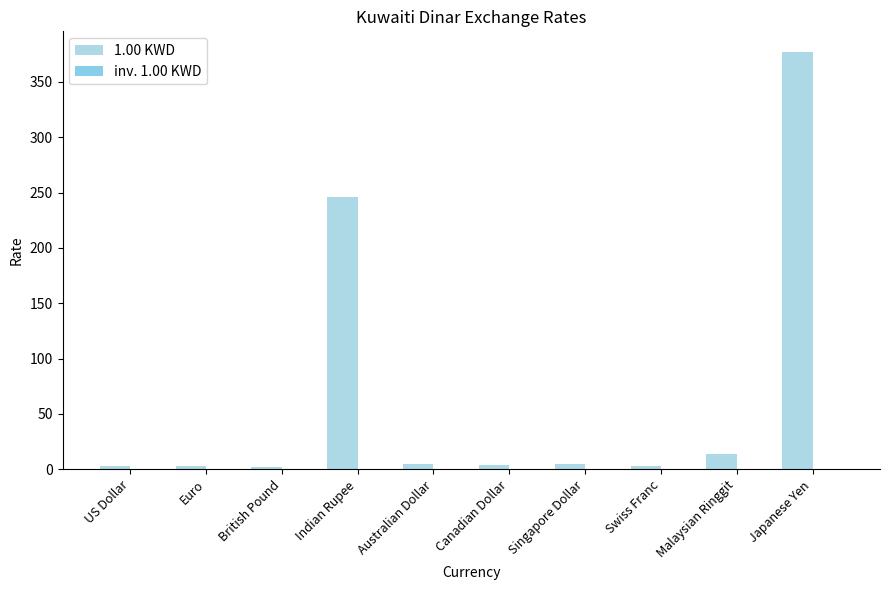

How many values in the 1.00 KWD series exceed 4?

6